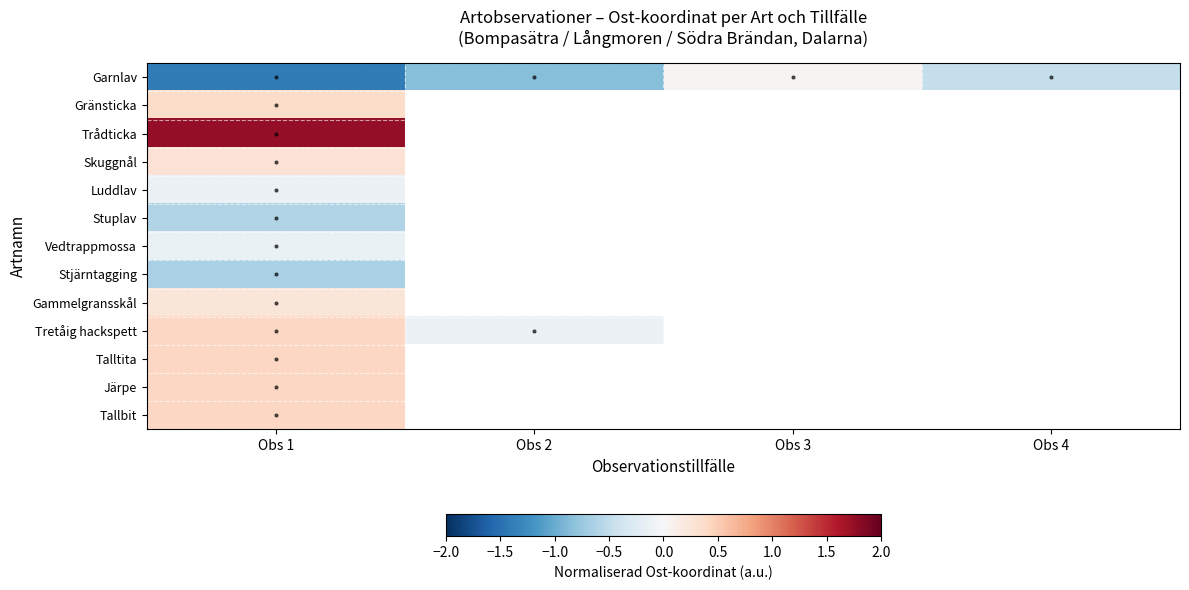

List the labels in order of Garnlav value, largest first.

Obs 3, Obs 4, Obs 2, Obs 1